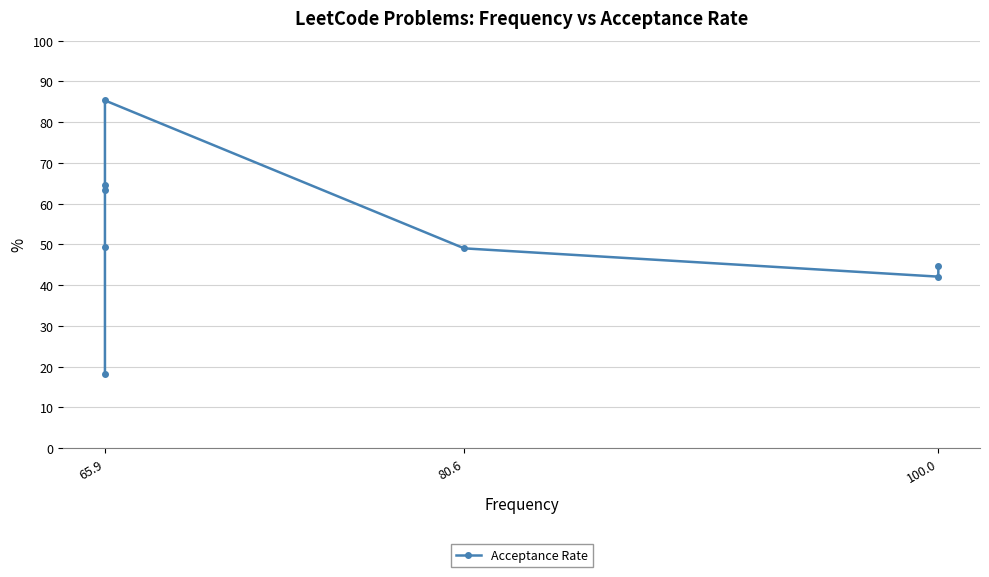

True or false: the data shows 11.7 at 80.6.

False